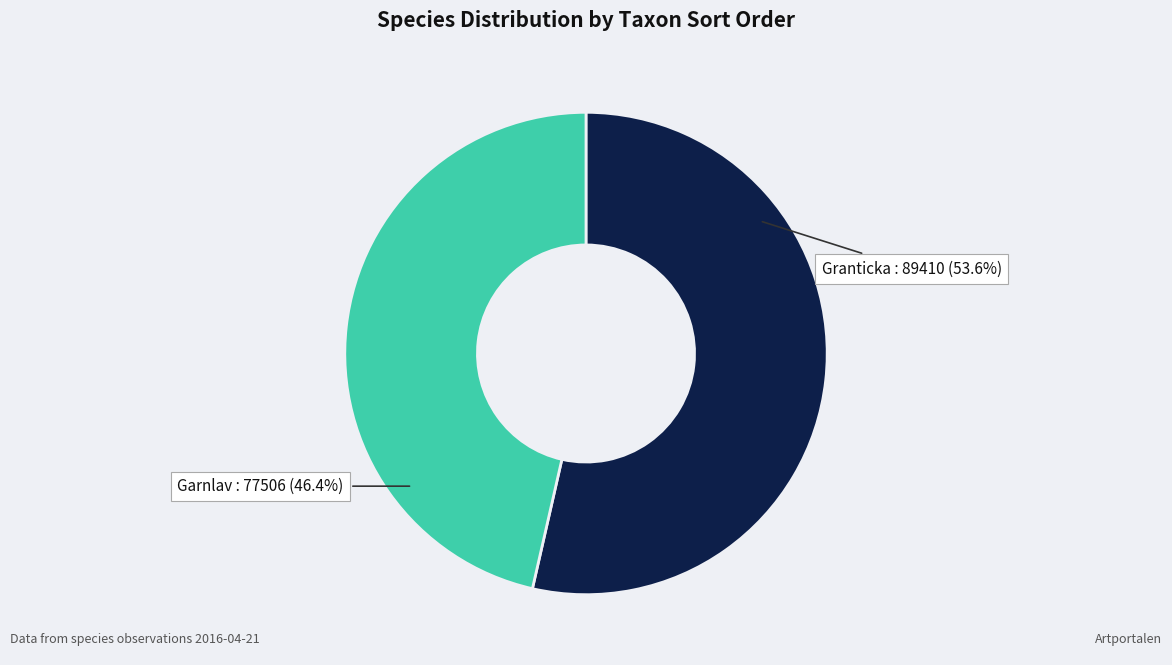

Which category accounts for the majority?

Granticka